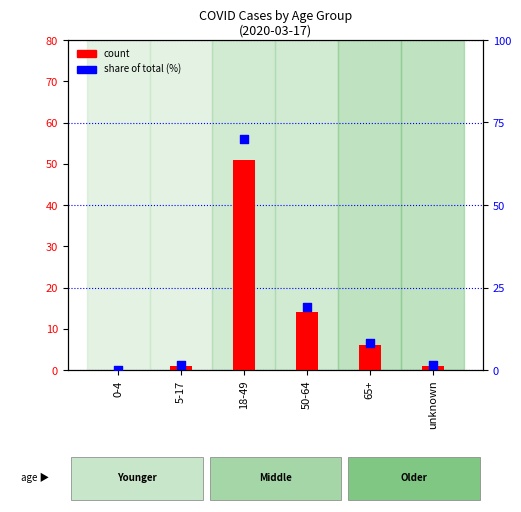

Which series reaches the maximum Y coordinate?

percentile rank within the sample